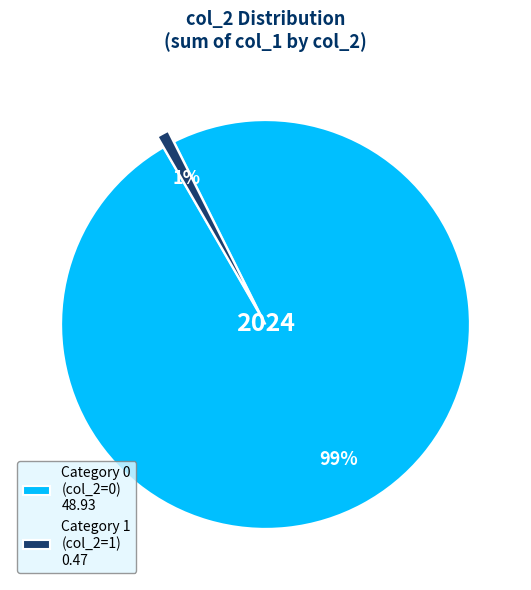

Is it true that Category 1 (col_2=1) 0.47 is 1% of the pie?

True